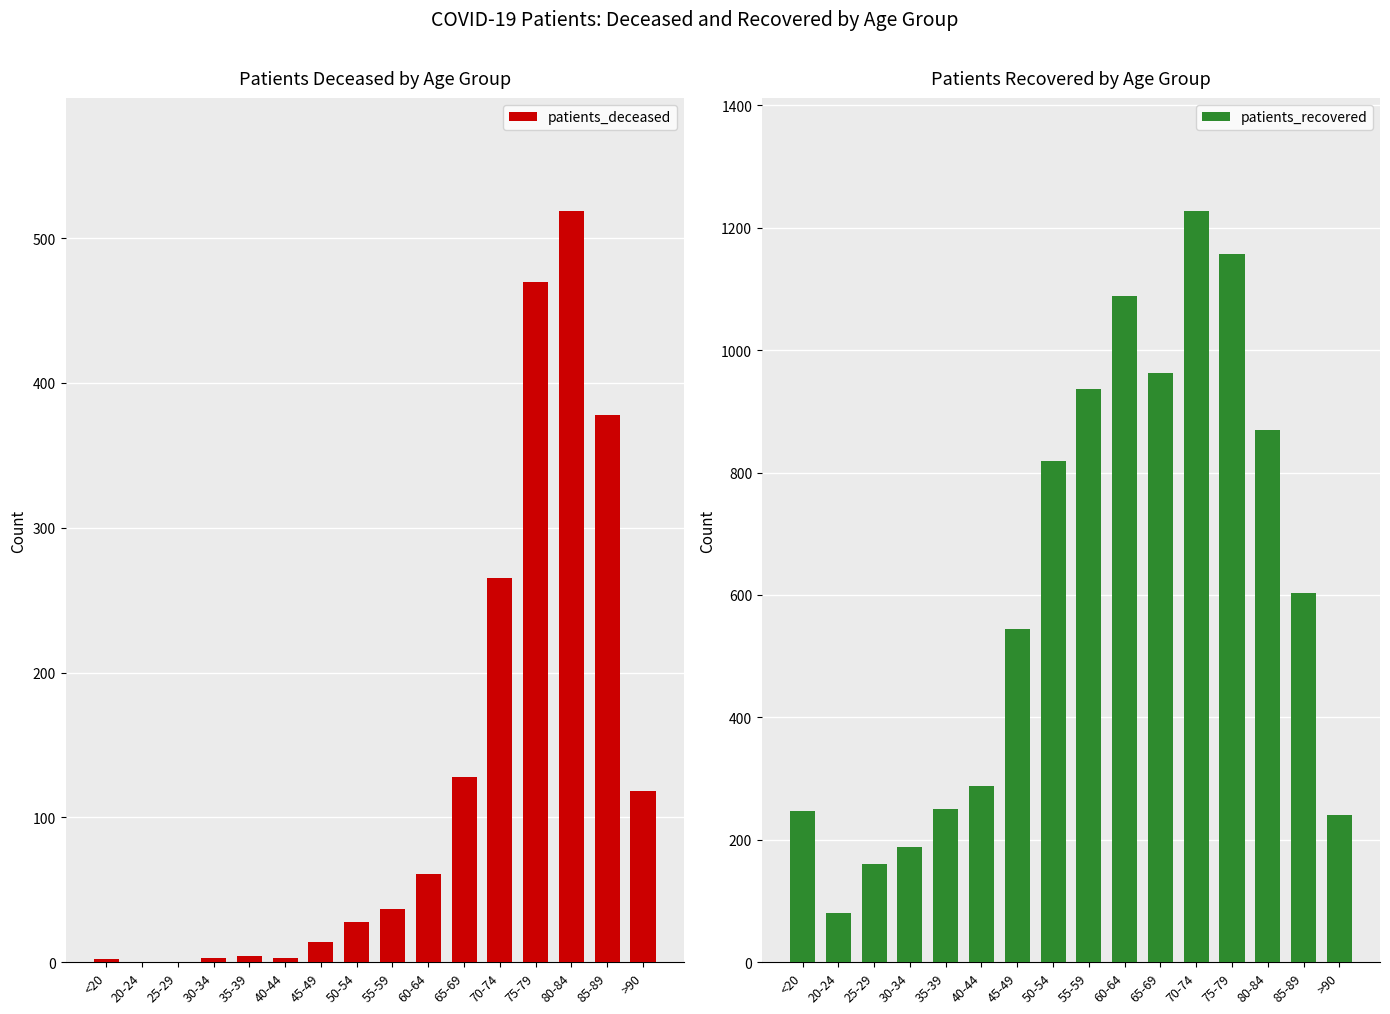

What value does the patients_deceased series have at 45-49?

14